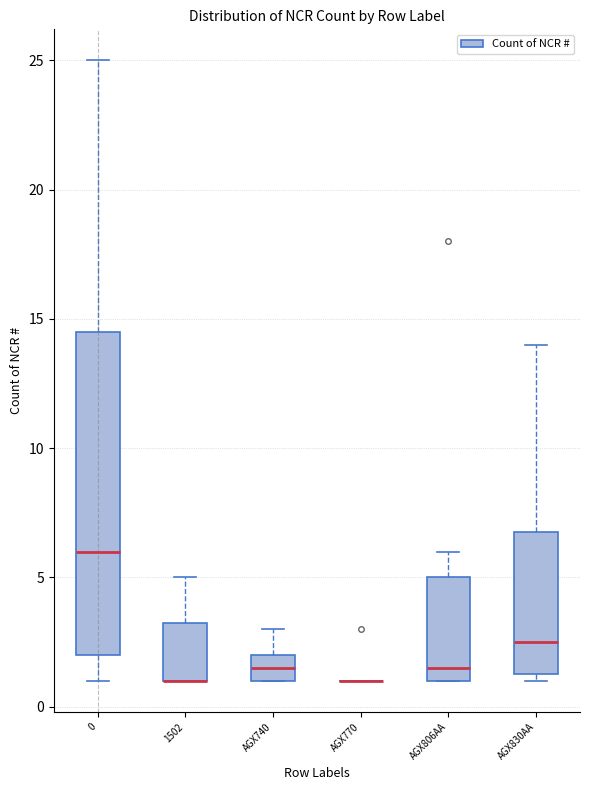

Where does the upper whisker of the box for AGX830AA end on the y-axis? The values are not printed on the chart, so give them approximately, as read against the axis.

14.0